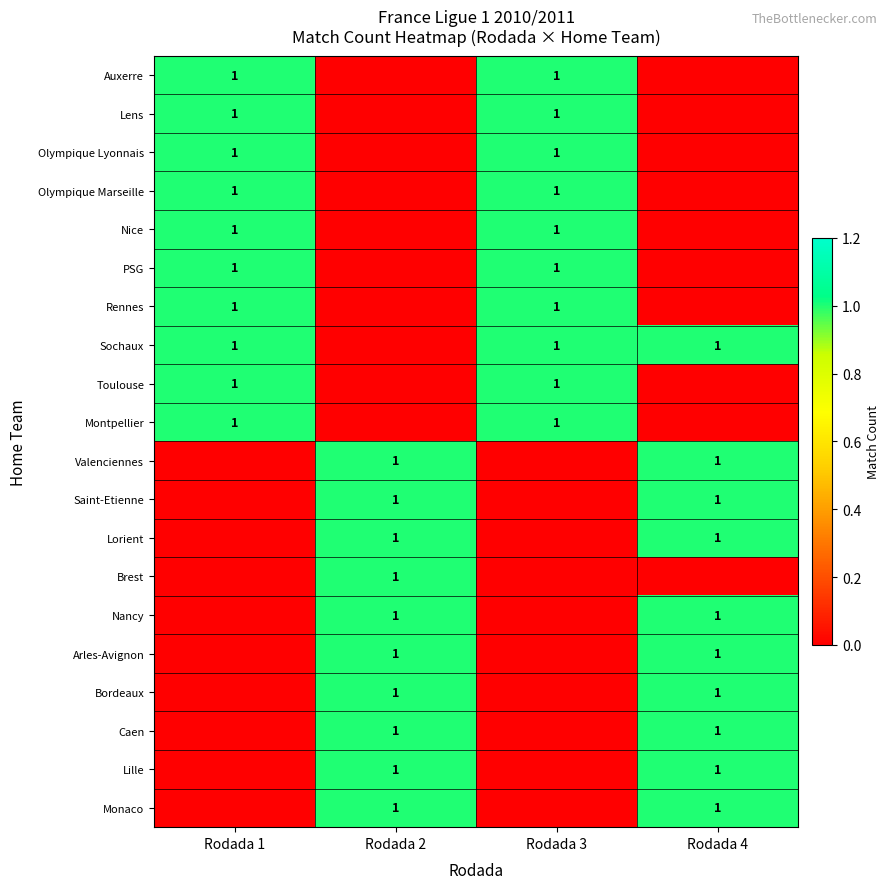

The value of Olympique Marseille at Rodada 3 is 1. True or false?

True